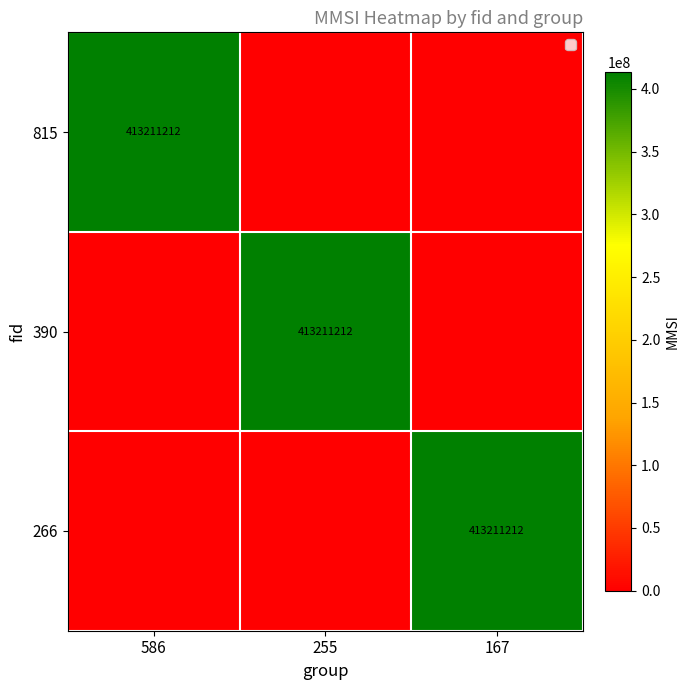

What is the spread (max minus min) of values at 255?

413211212